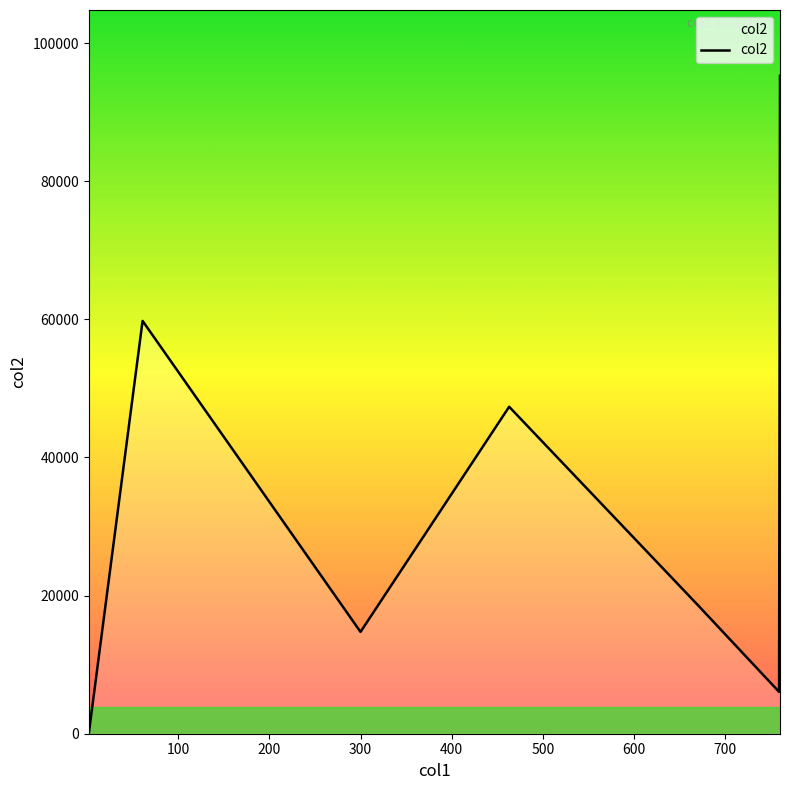

How many lines are shown in the chart?

1